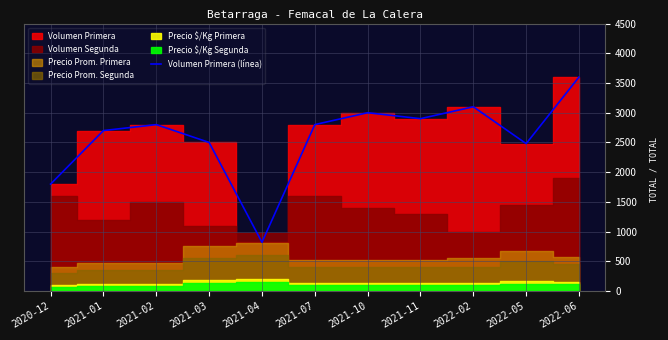

What is the maximum value shown in the chart?

3600